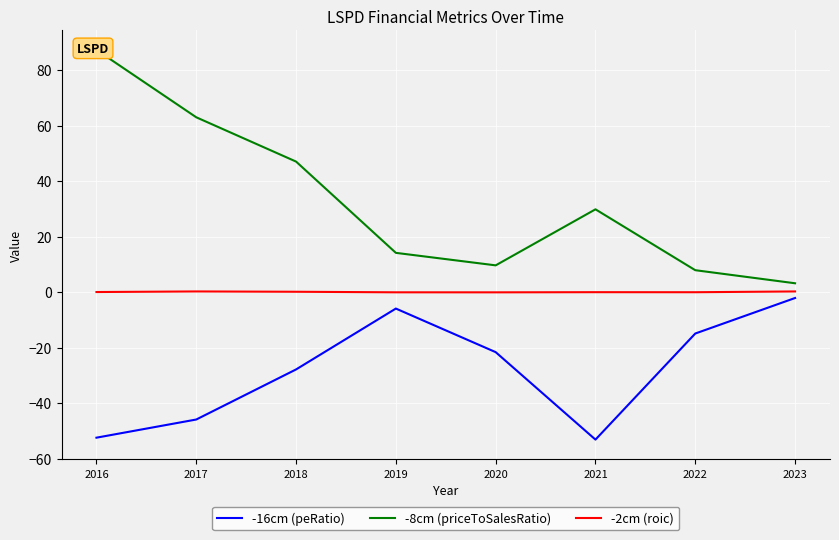

Reading left to right, extract all data points from this chart.

-16cm (peRatio): 2016=-52.5	2017=-45.9	2018=-27.9	2019=-6.0	2020=-21.7	2021=-53.2	2022=-15.0	2023=-2.2
-8cm (priceToSalesRatio): 2016=87.3	2017=63.0	2018=47.0	2019=14.1	2020=9.6	2021=29.8	2022=7.9	2023=3.2
-2cm (roic): 2016=0.0	2017=0.2	2018=0.1	2019=-0.1	2020=-0.1	2021=-0.1	2022=-0.1	2023=0.2